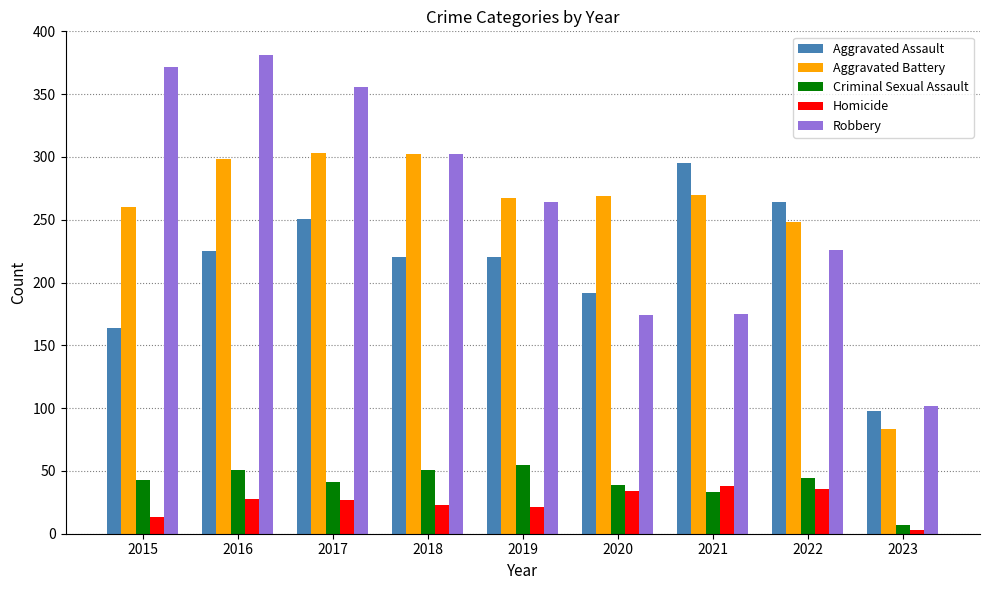

What is the average value of the Aggravated Assault series?

214